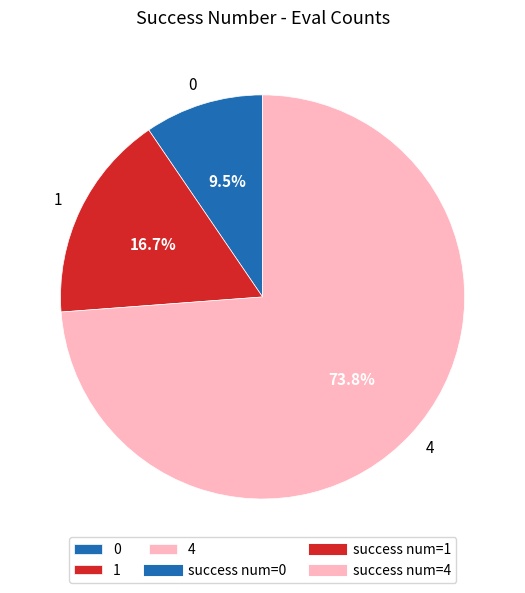

What is the ratio of the value at 1 to the value at 0?

1.8